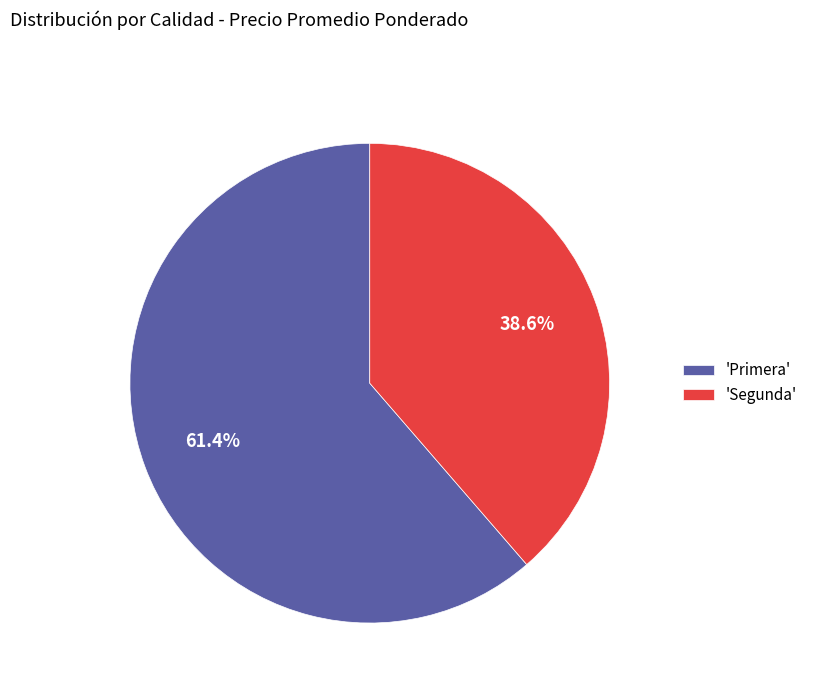

Count the number of slices in the pie.

2